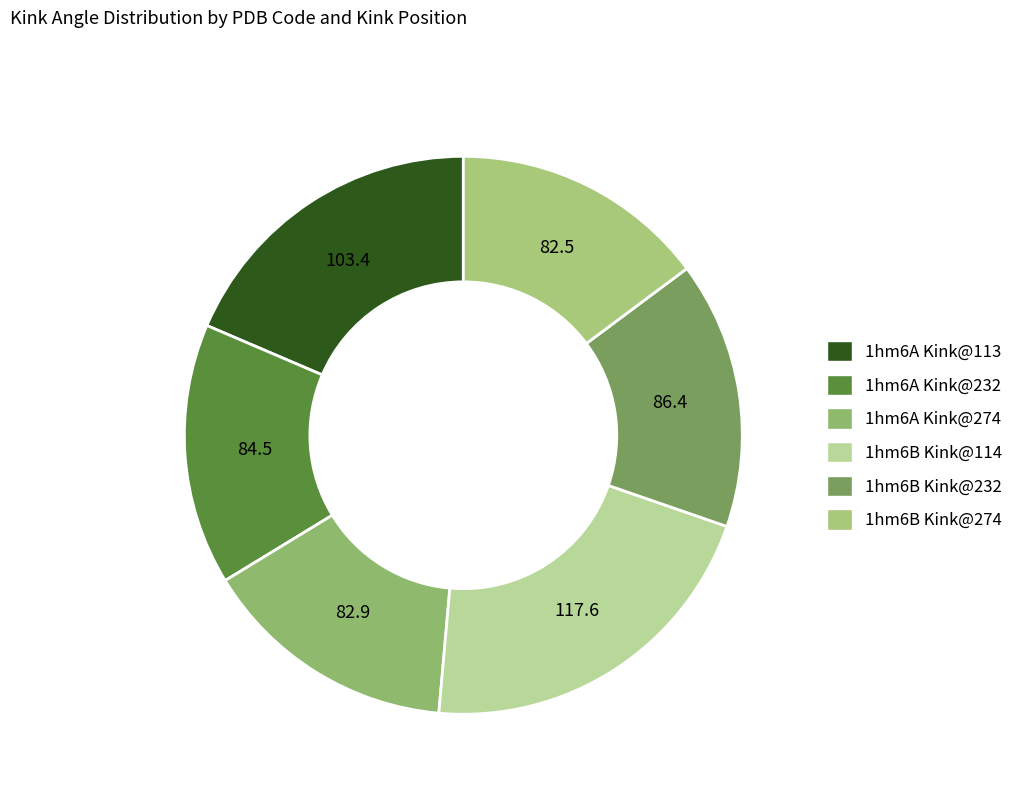

How many segments does this pie chart have?

6